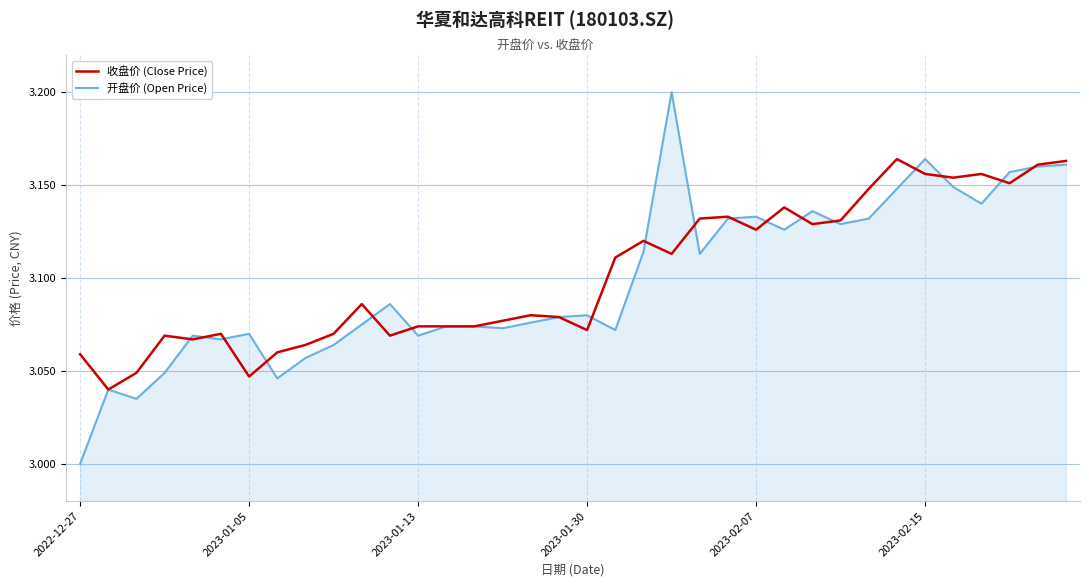

Which series has the largest range (max minus min)?

开盘价 (Open Price)